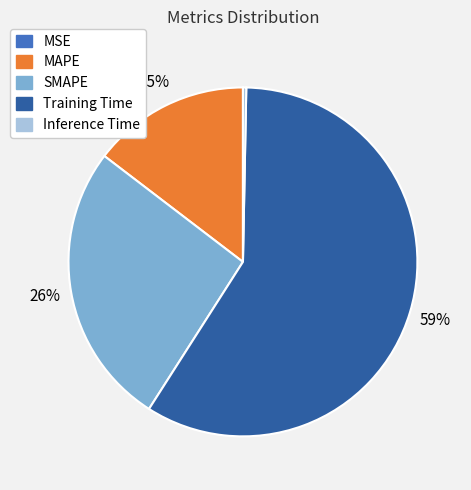

True or false: Inference Time accounts for 6% of the total.

False